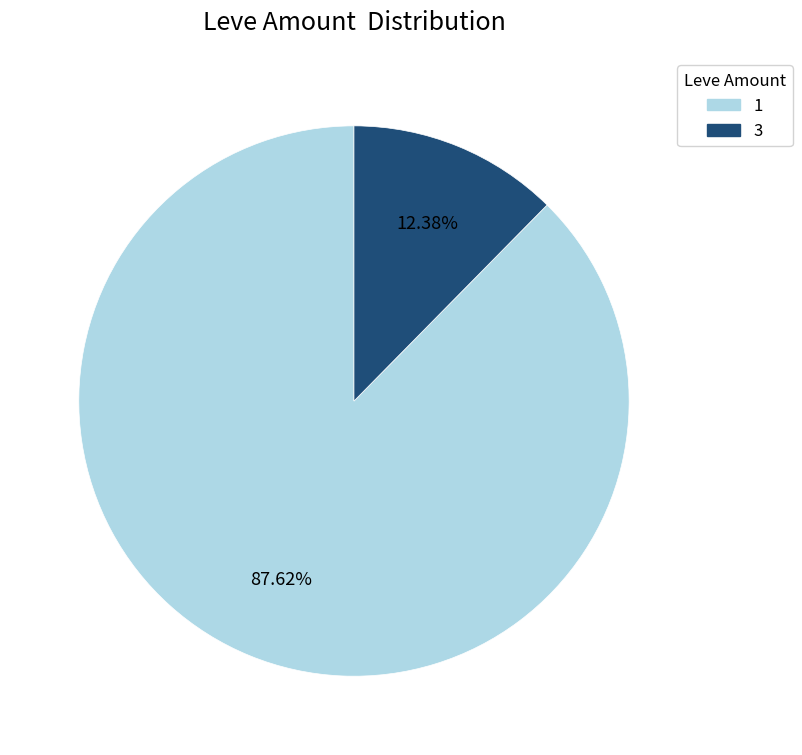

Is there any slice that represents more than half of the pie?

Yes